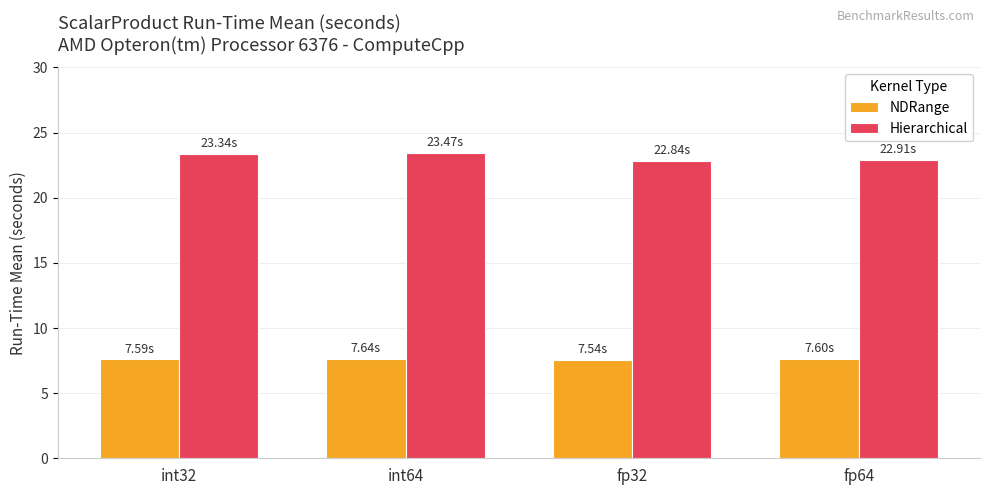

Read the NDRange value at fp64.

7.6